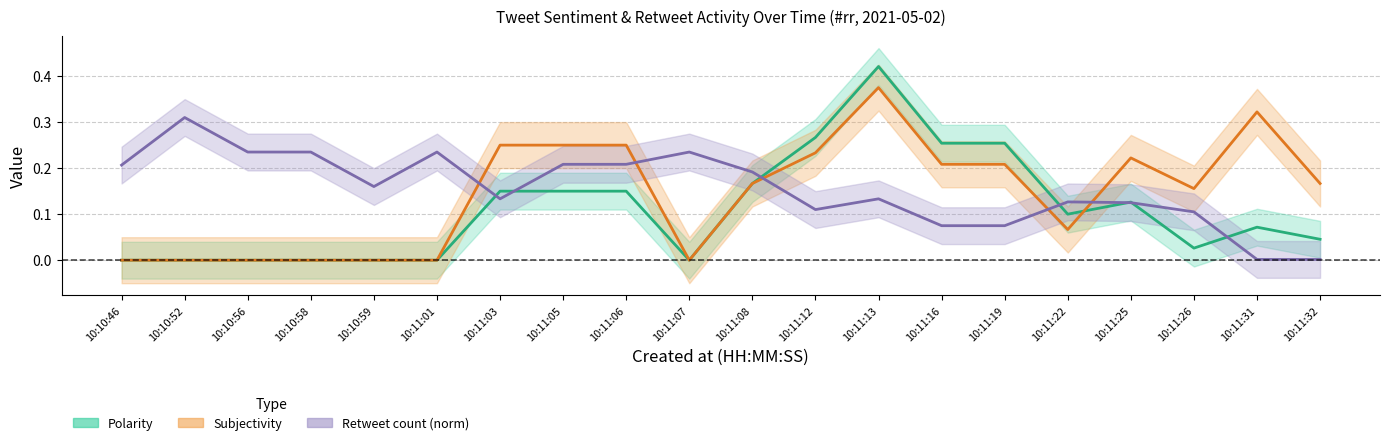

Is it true that Polarity equals 0.0 at 10:10:46?

True